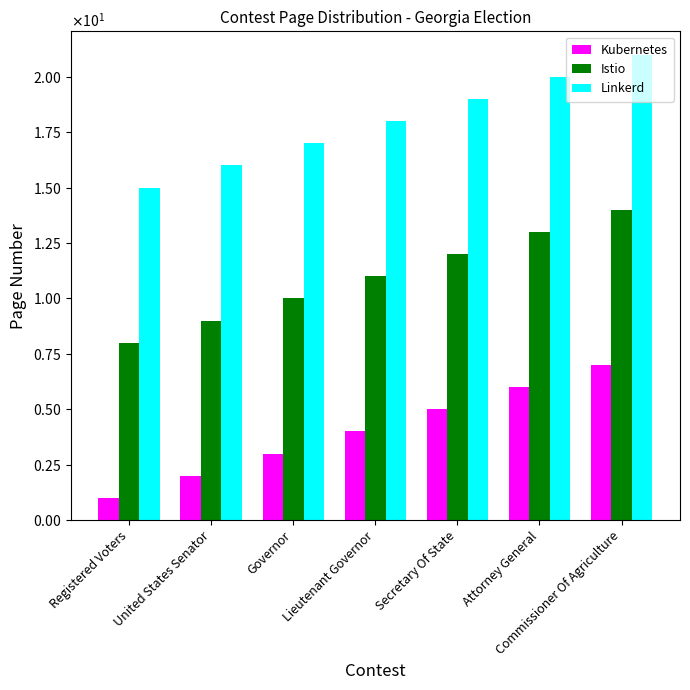

At Commissioner Of Agriculture, list the series in order from smallest to largest.

Kubernetes, Istio, Linkerd